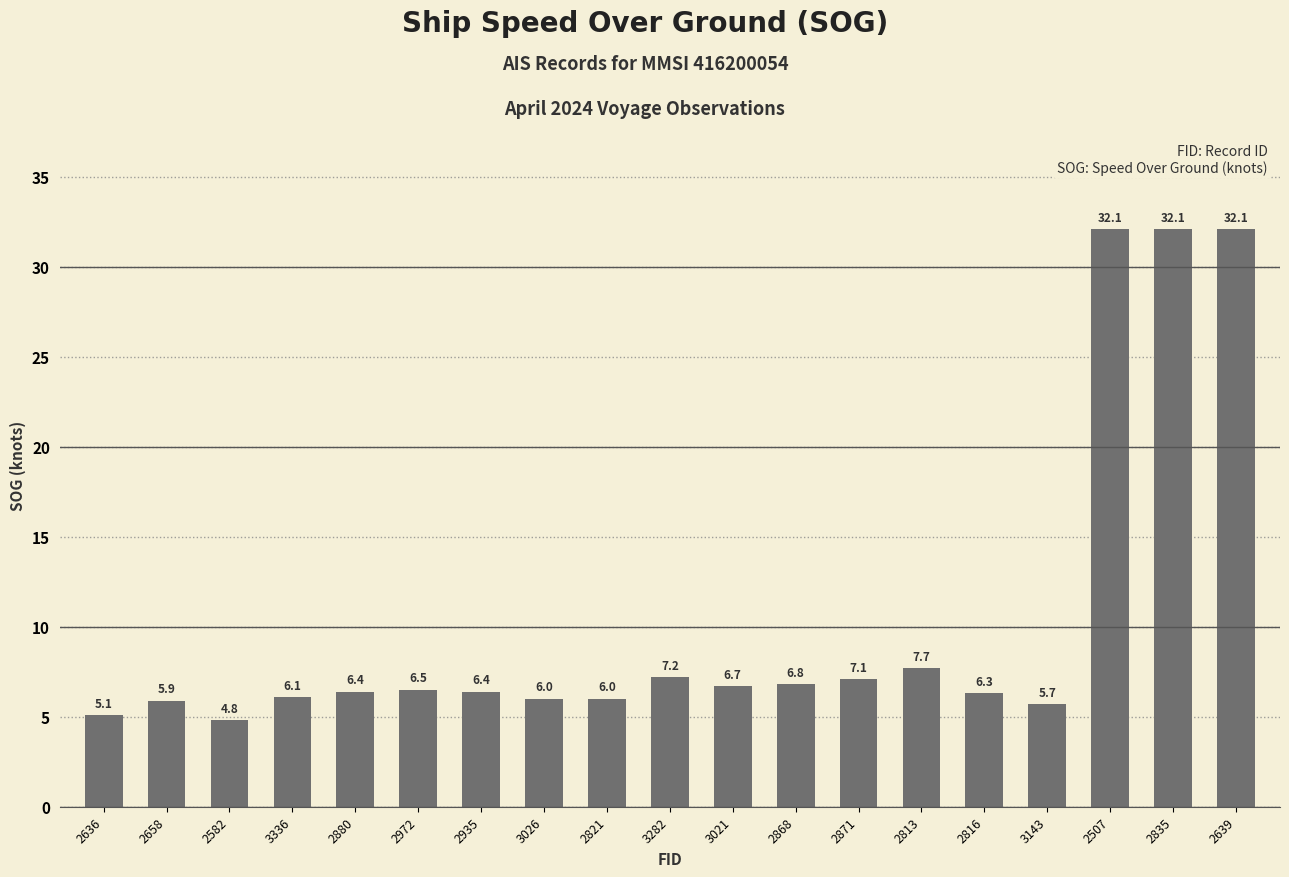

Which has a higher value, 3143 or 2871?

2871